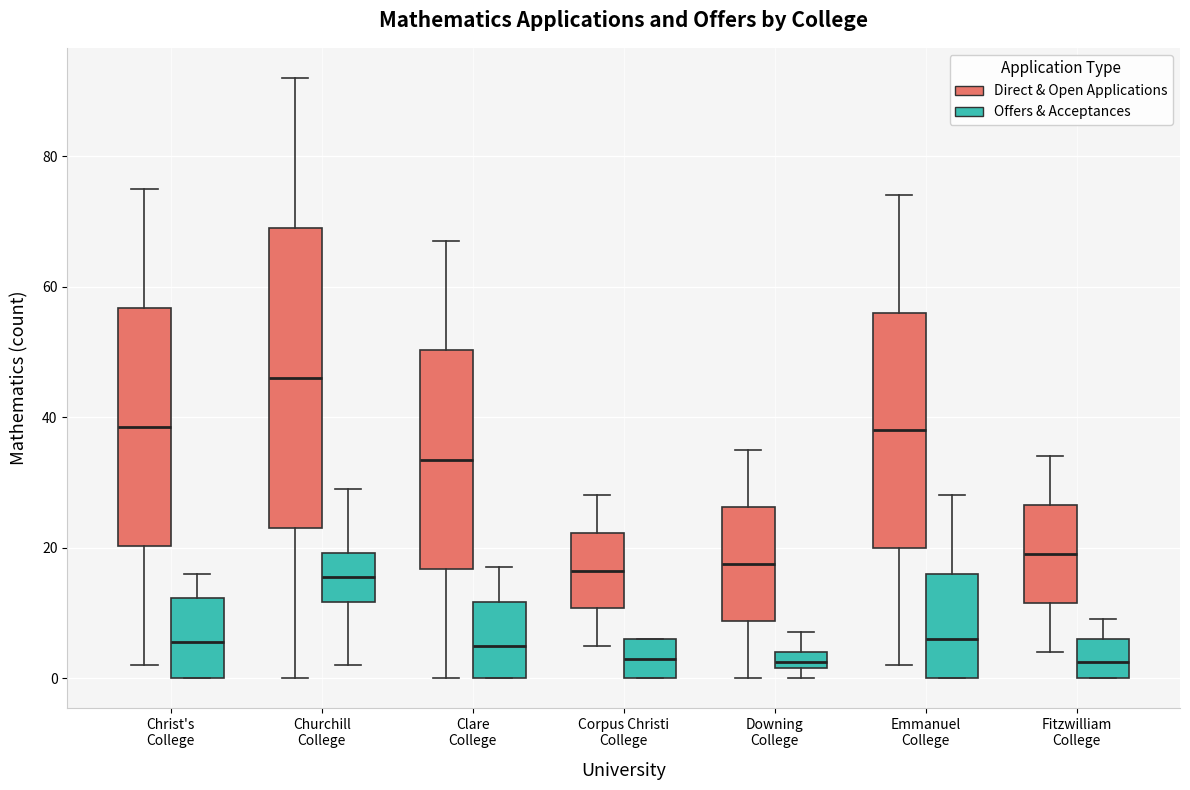

Where is the lower edge of the box for Emmanuel College (Direct & Open Applications) on the y-axis? The values are not printed on the chart, so give them approximately, as read against the axis.

20